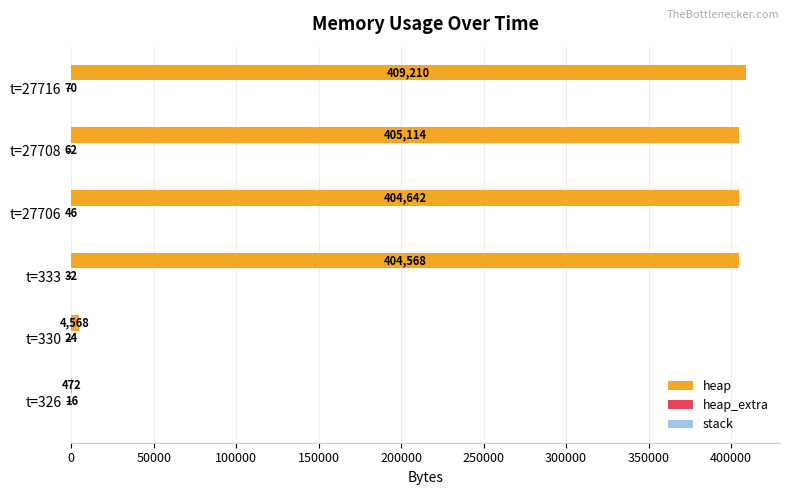

Which category has the highest value in the heap series?

t=27716